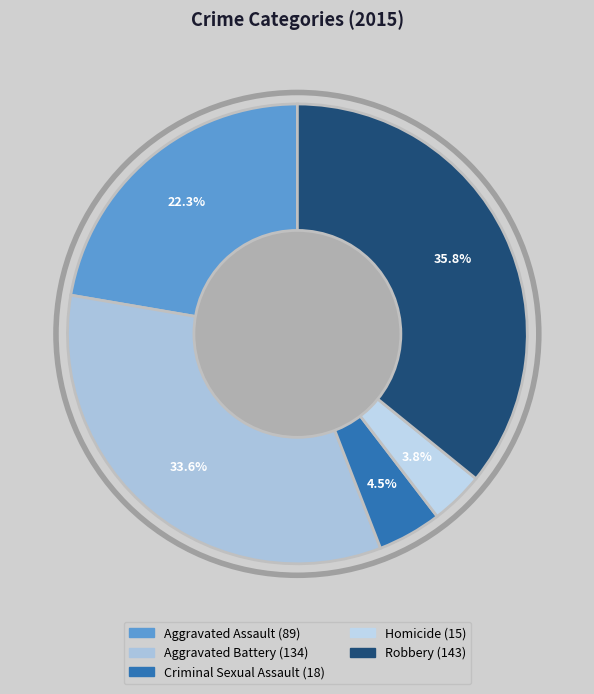

Which slice is the largest?

Robbery